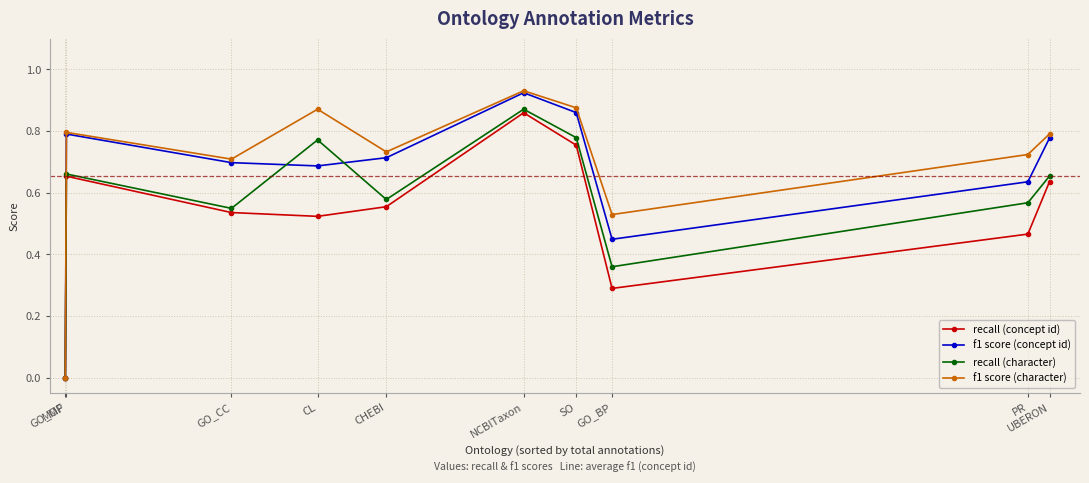

List the series in order of their overall mean, lowest first.

recall (concept id), recall (character), f1 score (concept id), f1 score (character)